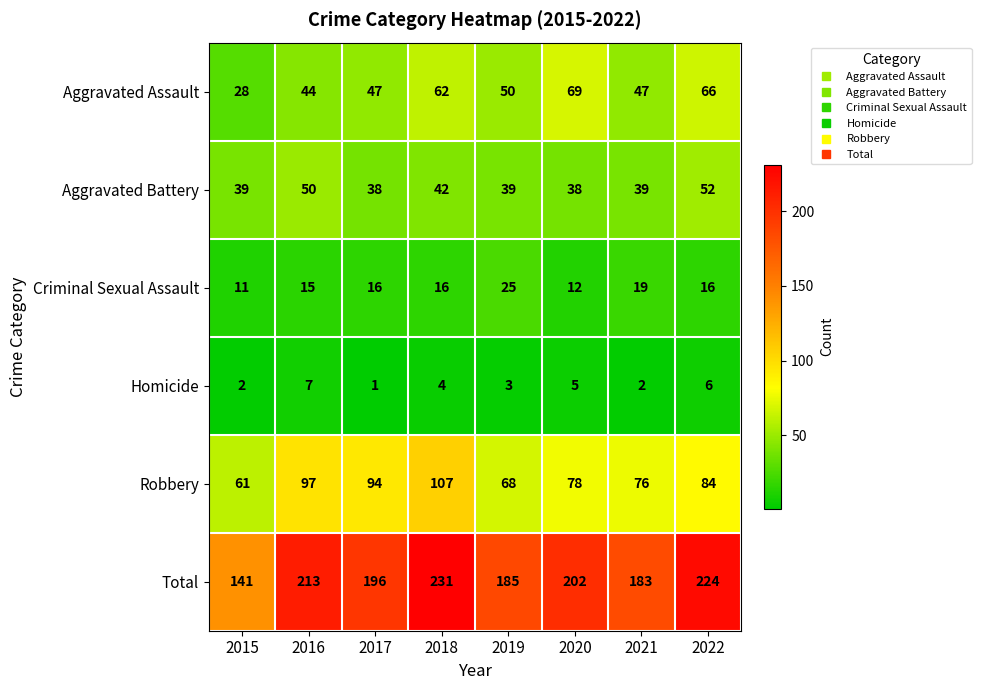

At which label does Robbery first exceed 84?

2016